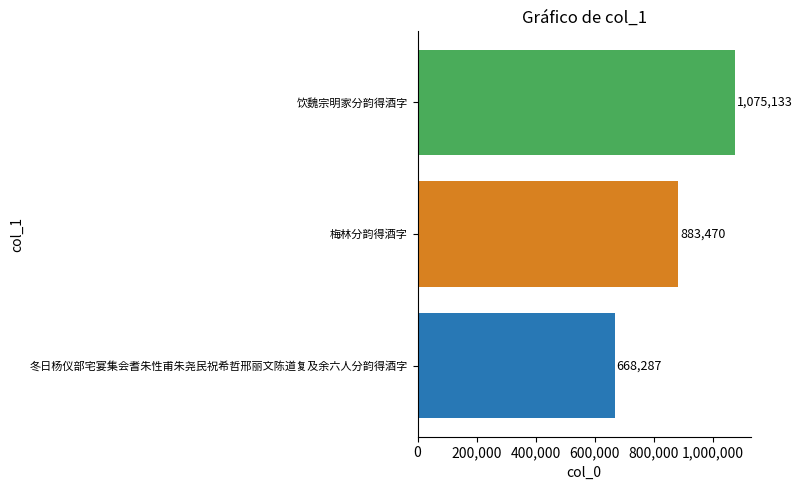

True or false: the data shows 161878 at 冬日杨仪部宅宴集会耆朱性甫朱尧民祝希哲邢丽文陈道复及余六人分韵得酒字.

False